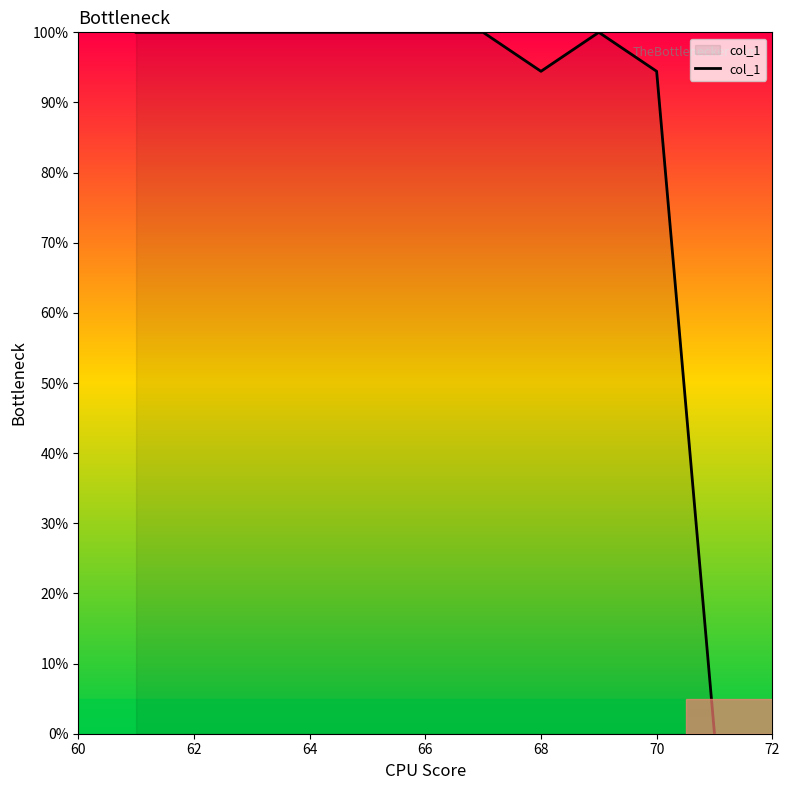

What is the difference between the maximum and minimum values?

100.0